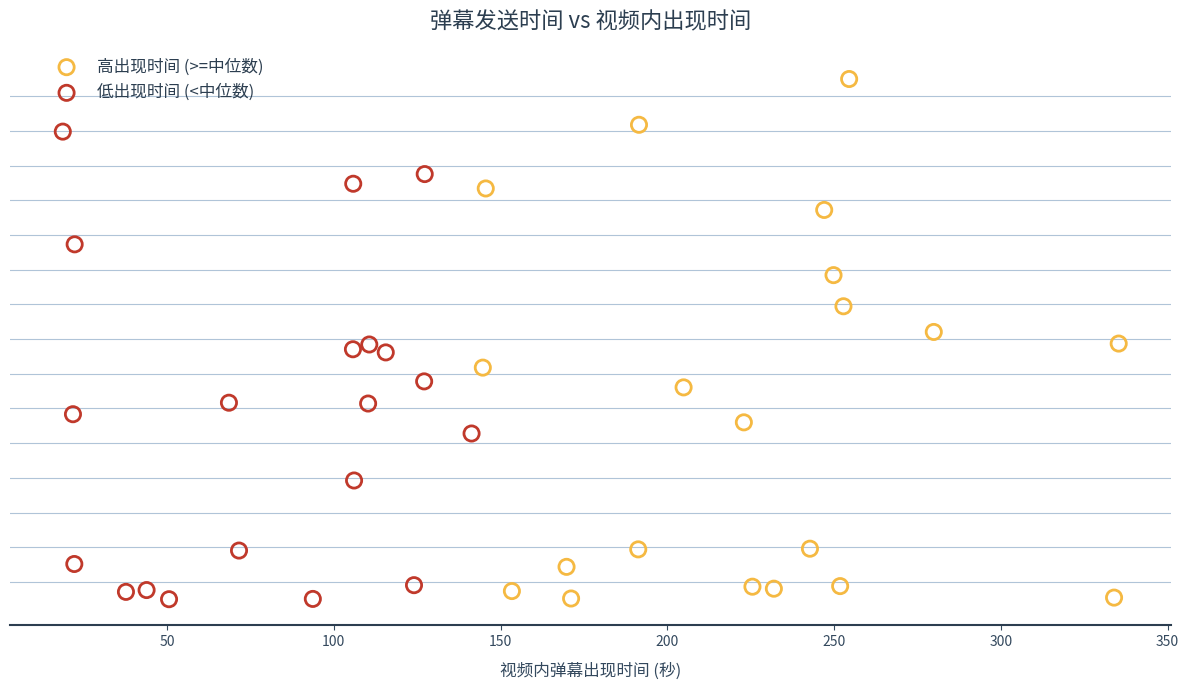

Which series reaches the maximum Y coordinate?

高出现时间 (>=中位数)